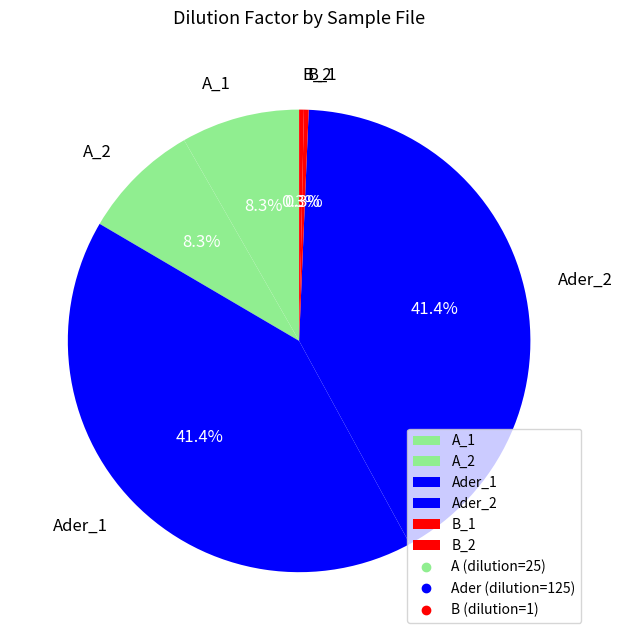

Does any single category account for the majority?

No